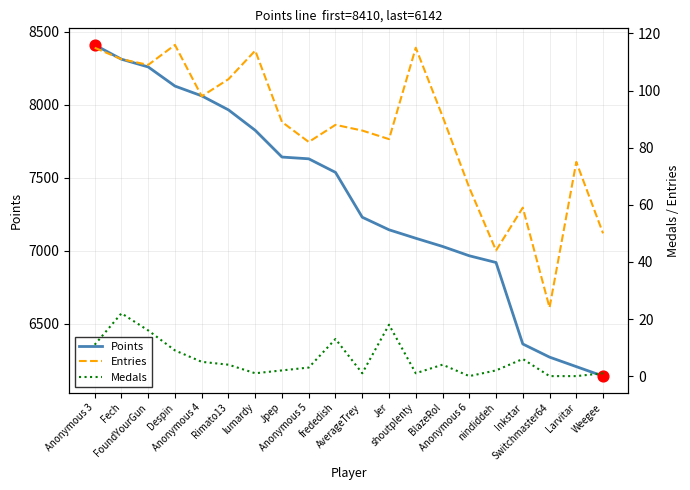

Which series has the largest Y range (max minus min)?

Points